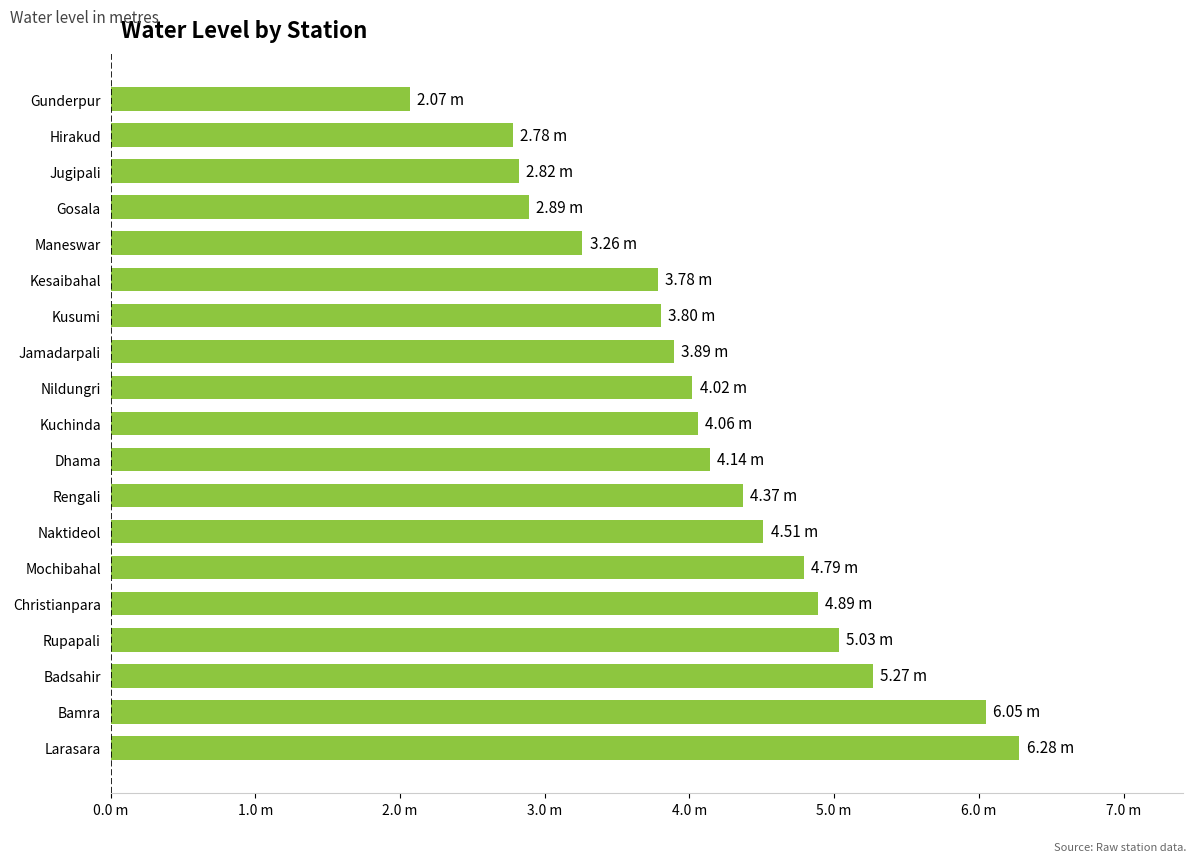

What is the sum of all values?

78.7